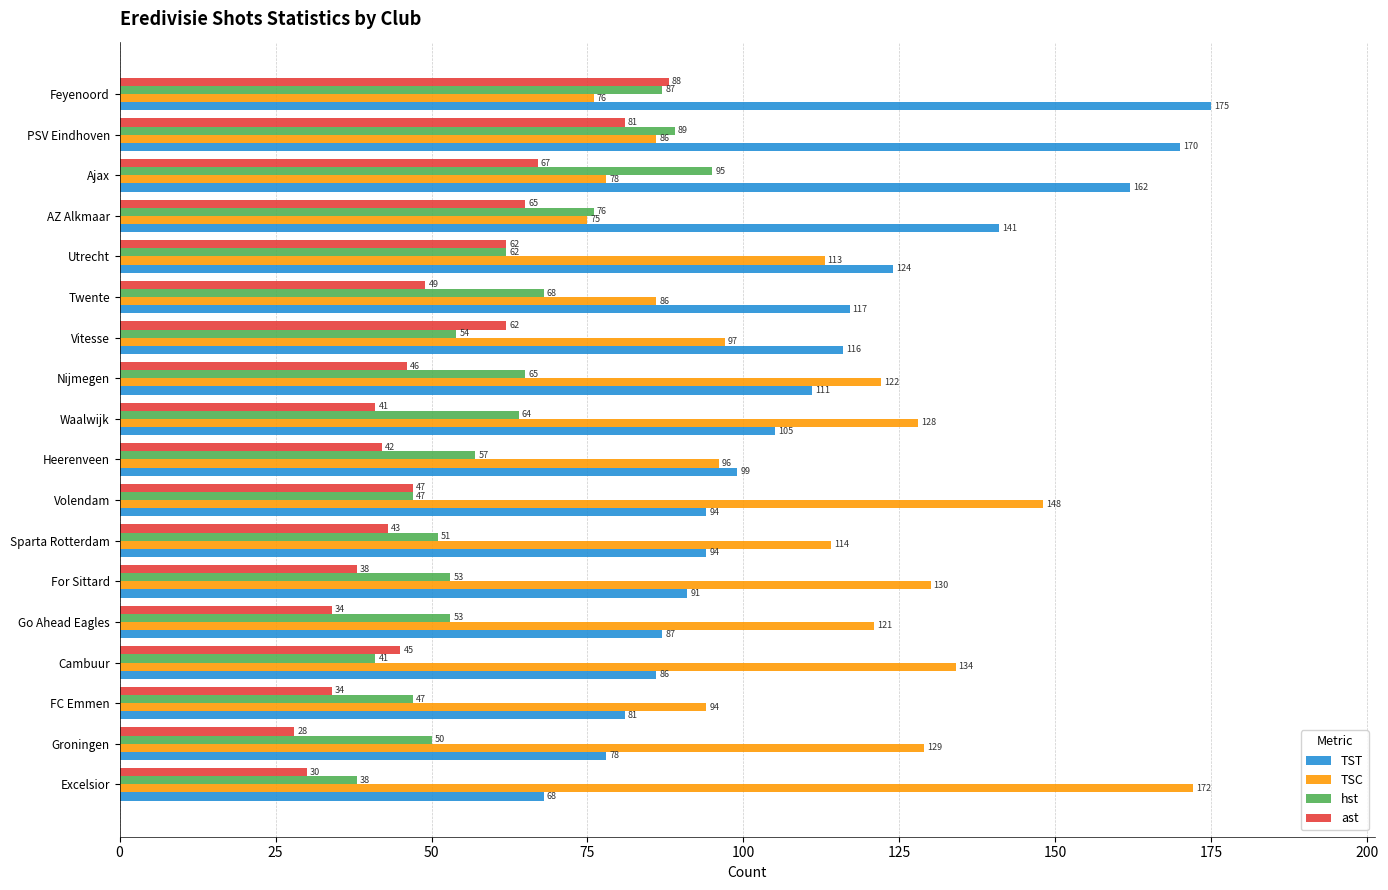

Which series has the largest range (max minus min)?

TST